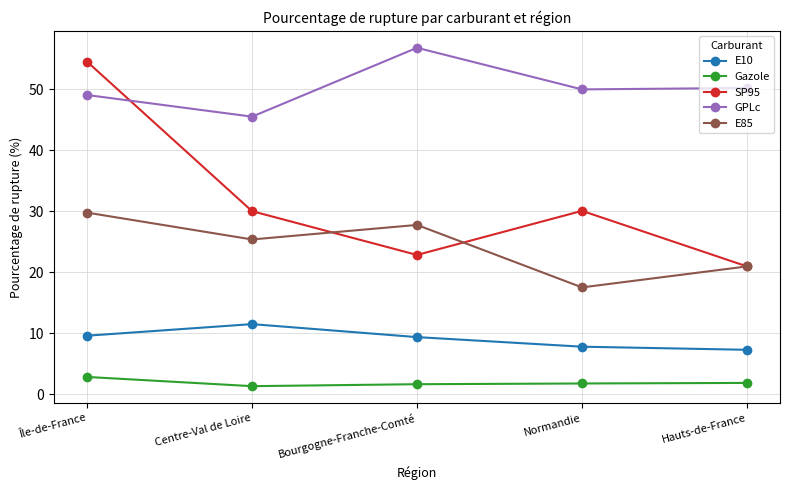

True or false: GPLc and E10 intersect in this chart.

False